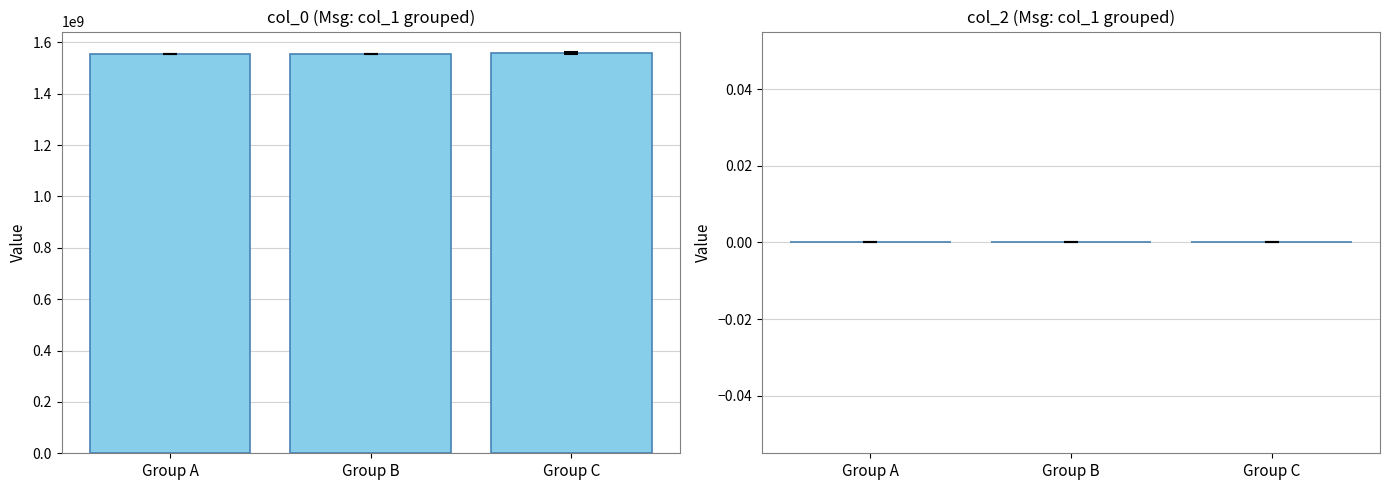

What is the approximate value at Group A?

1554251971.0